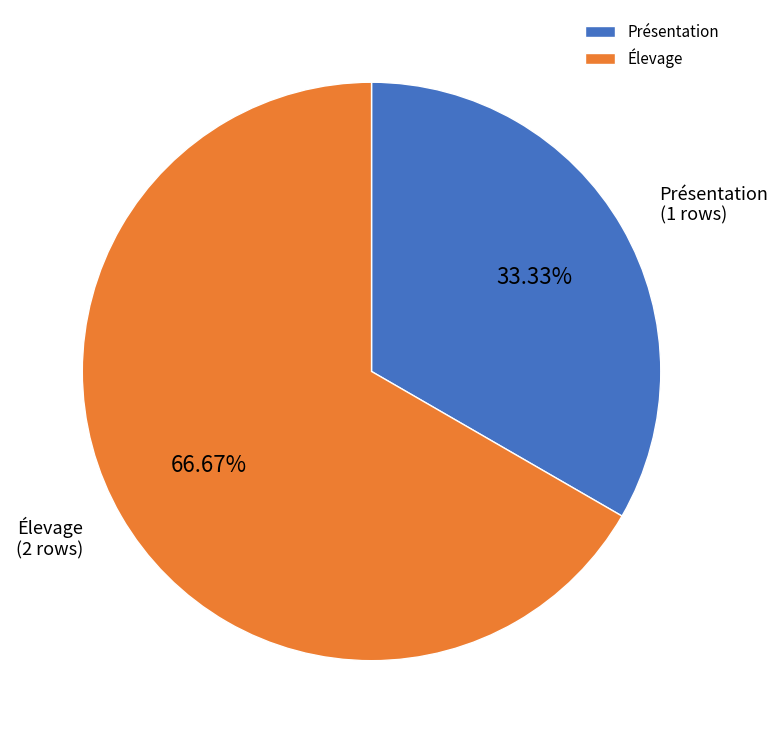

Is it true that Présentation is 33% of the pie?

True